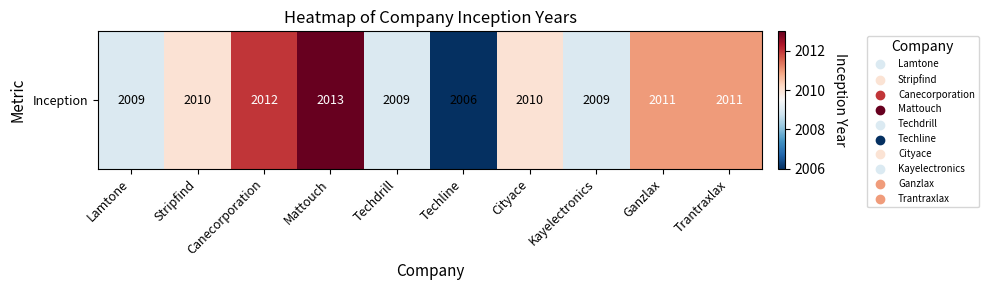

Rank the categories by value from lowest to highest.

Techline, Lamtone, Techdrill, Kayelectronics, Stripfind, Cityace, Ganzlax, Trantraxlax, Canecorporation, Mattouch